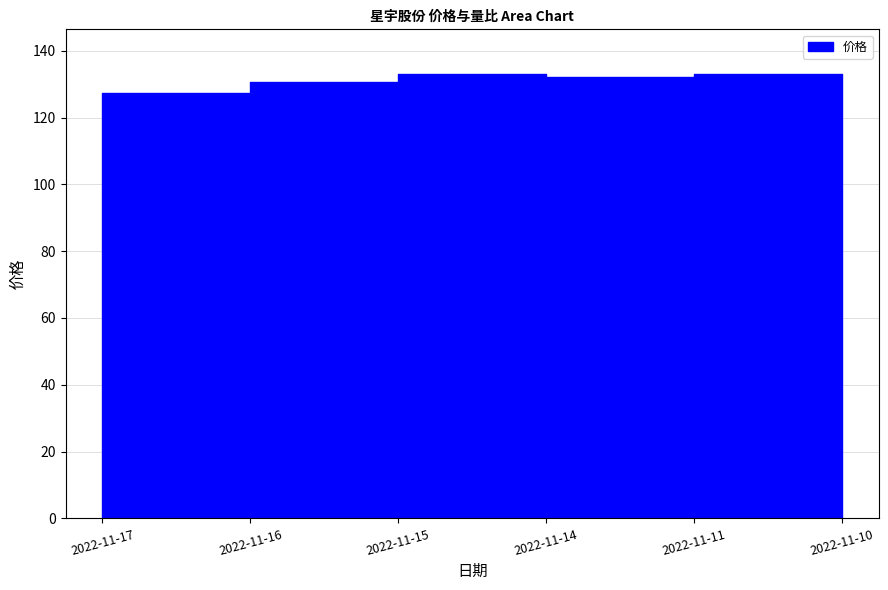

Rank the categories by value from highest to lowest.

2022-11-11, 2022-11-15, 2022-11-10, 2022-11-14, 2022-11-16, 2022-11-17